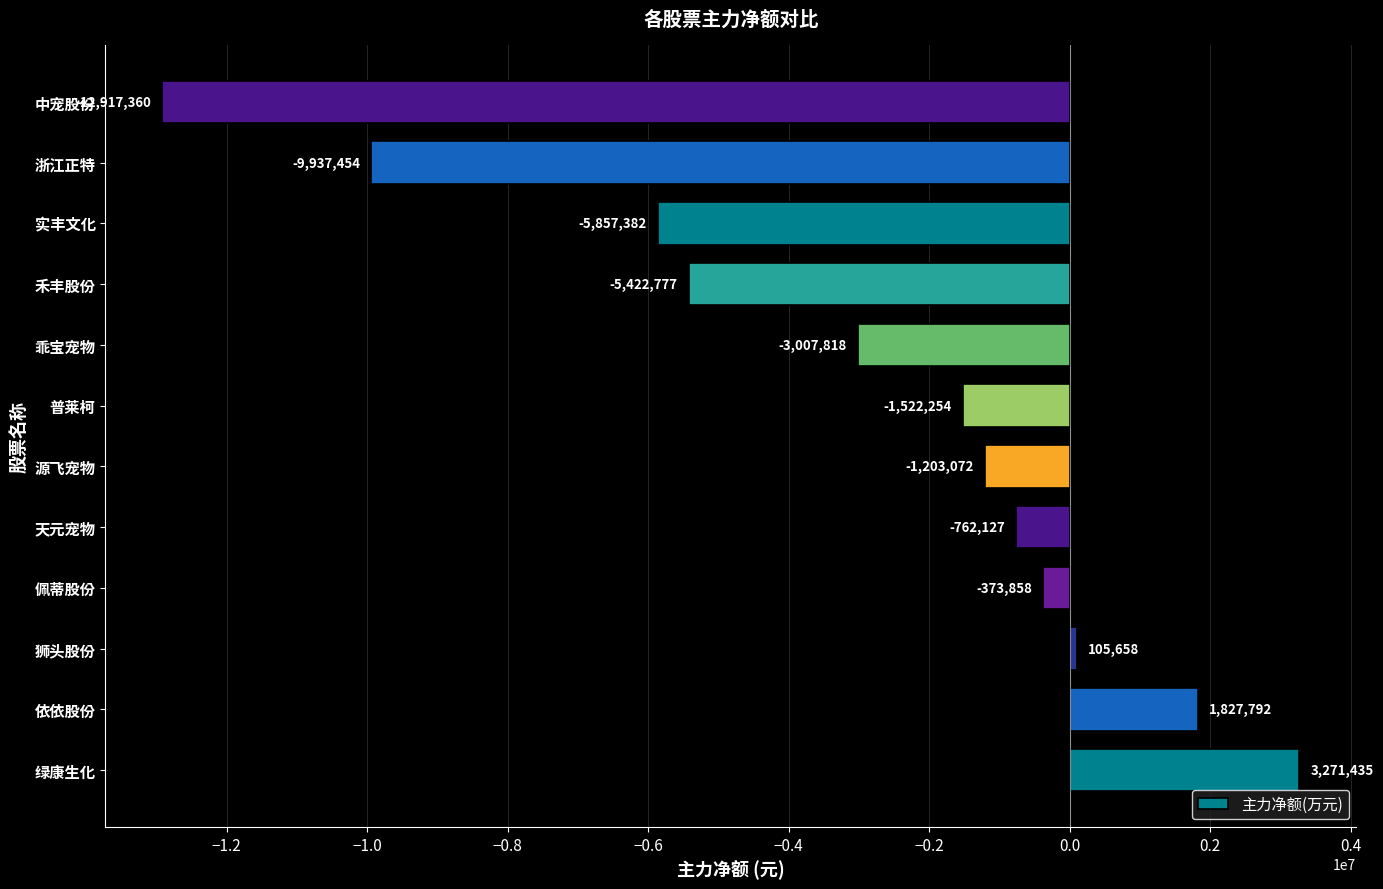

Which category has the highest value across all series?

绿康生化